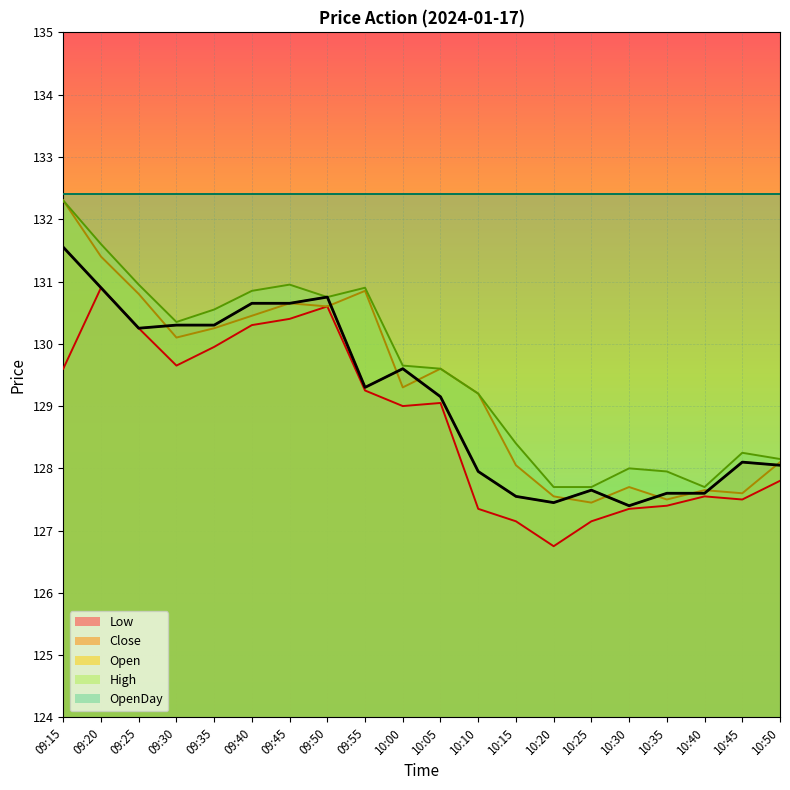

What is the value of the Open point at the 8th from the left?

130.6